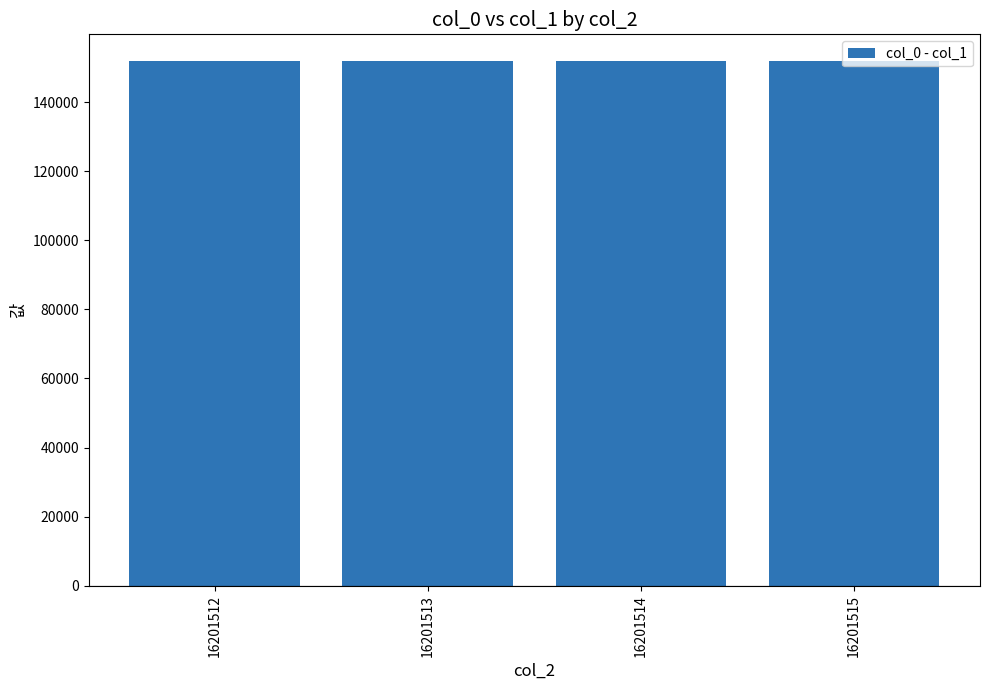

At how many categories does at least one series exceed 31653?

4